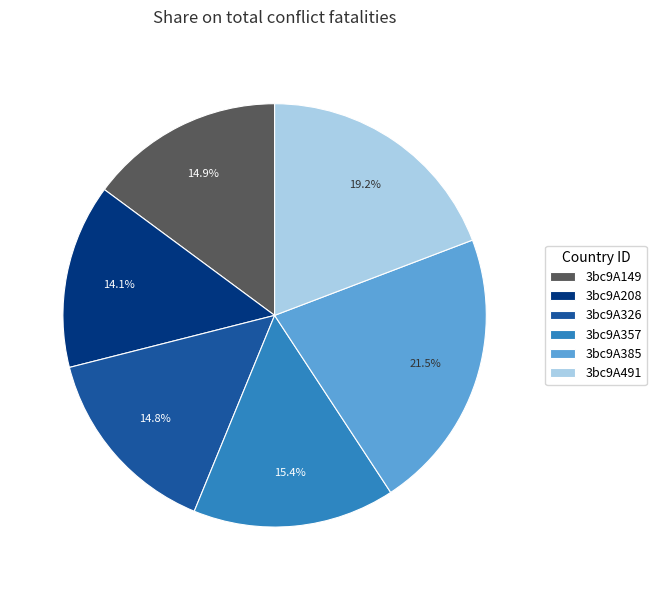

How many slices are in this pie chart?

6